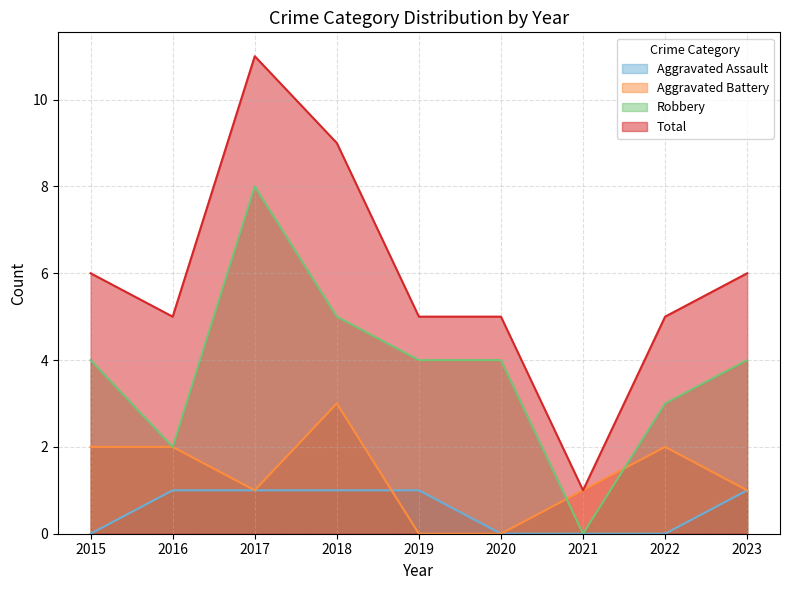

What is the sum of all Robbery values?

34